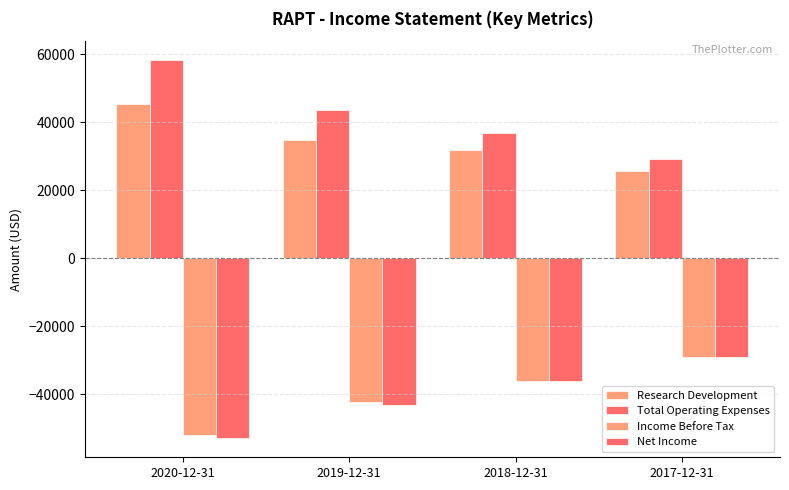

How many bars are there in each group?

4